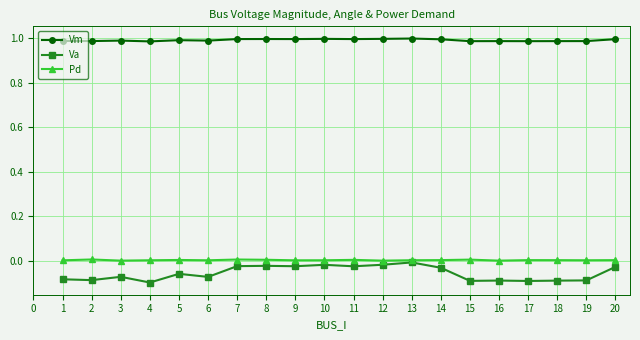

True or false: Pd has more than 0 interior local peaks.

True